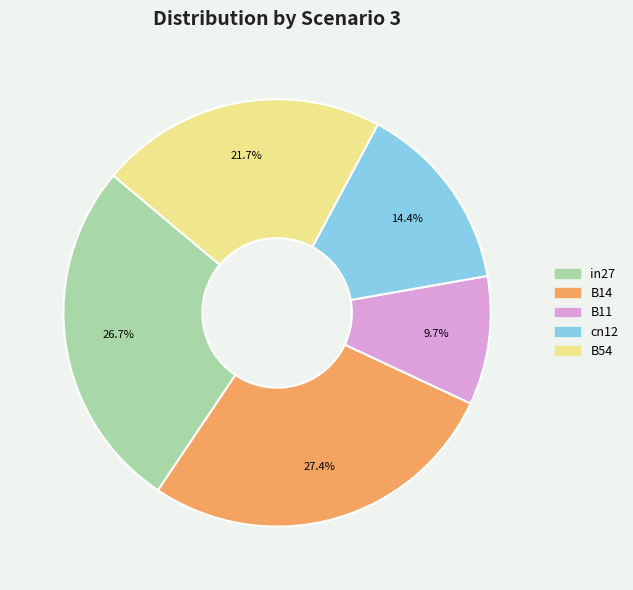

How many slices are in this pie chart?

5